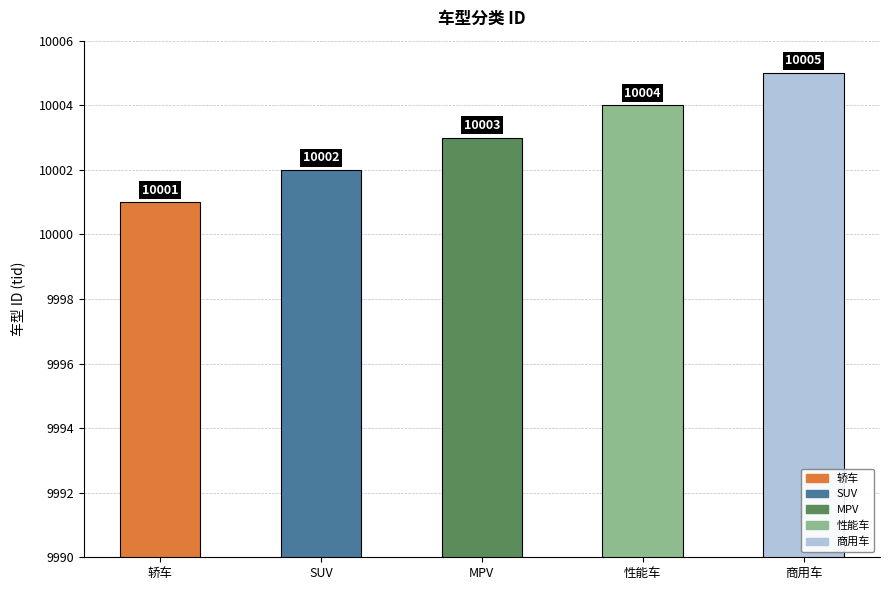

What is the sum of the values at 轿车 and MPV?

20004